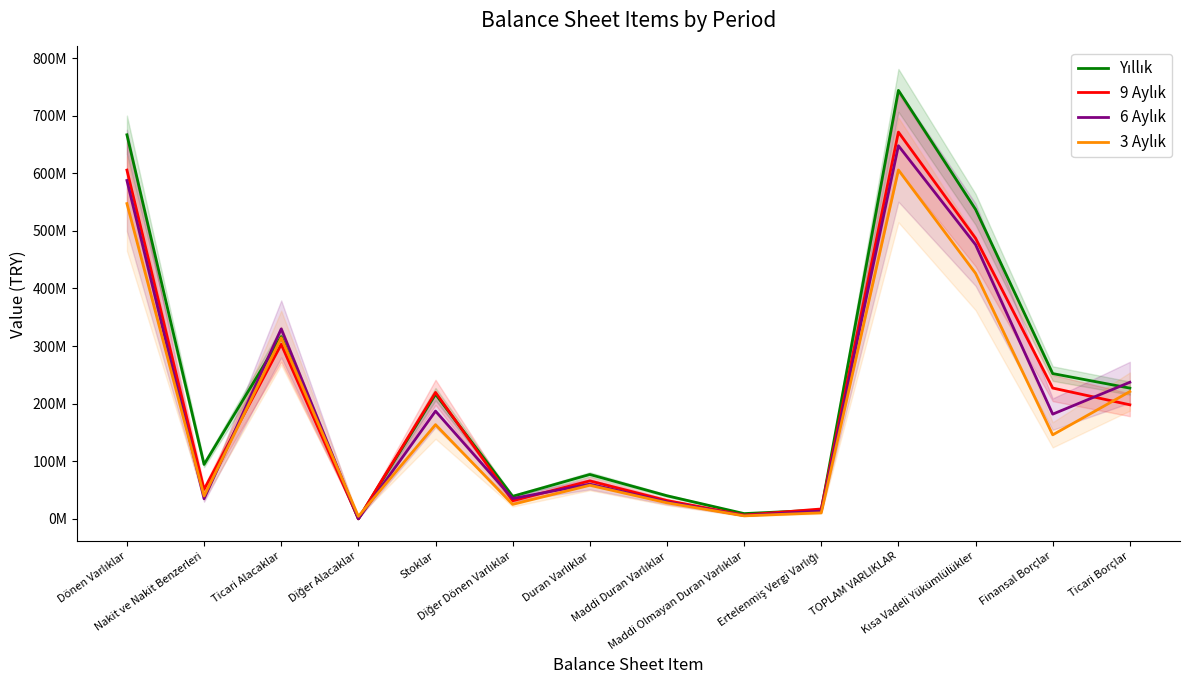

True or false: 3 Aylık has a value of 39756055 at Nakit ve Nakit Benzerleri.

True